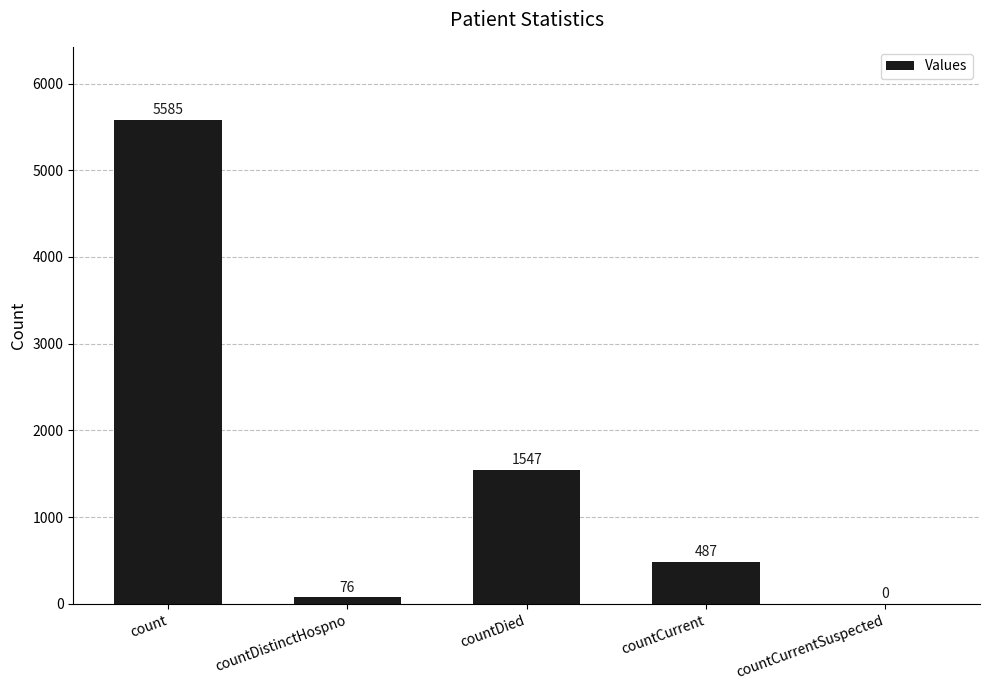

Is it true that the value at countCurrent is 487?

True